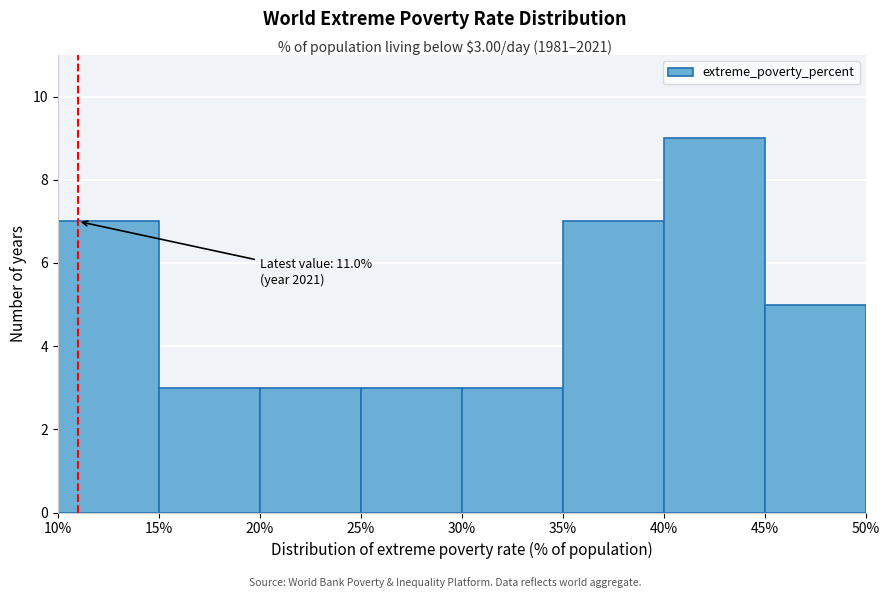

Over which range of the x-axis is the bar tallest?

40% to 45%